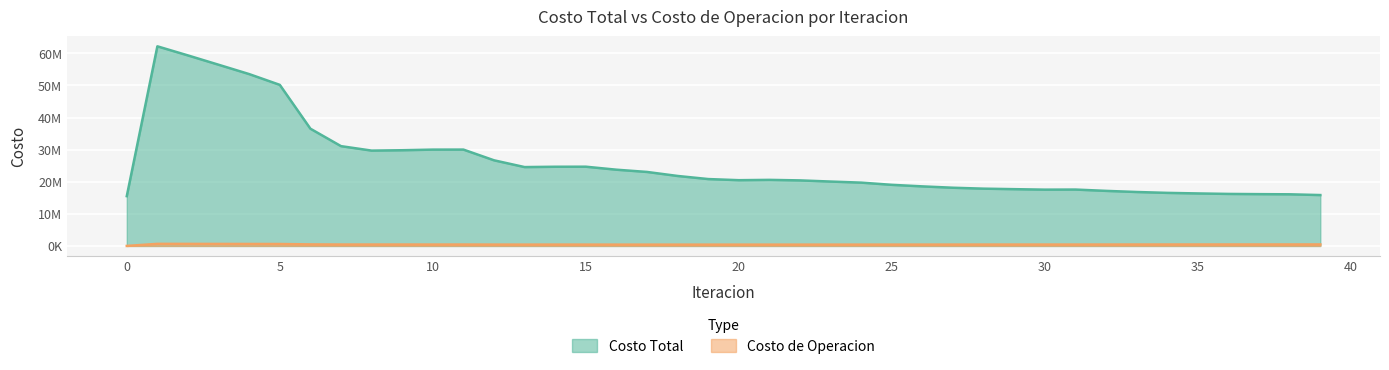

The value of Costo Total at 16 is 23754341.5. True or false?

True